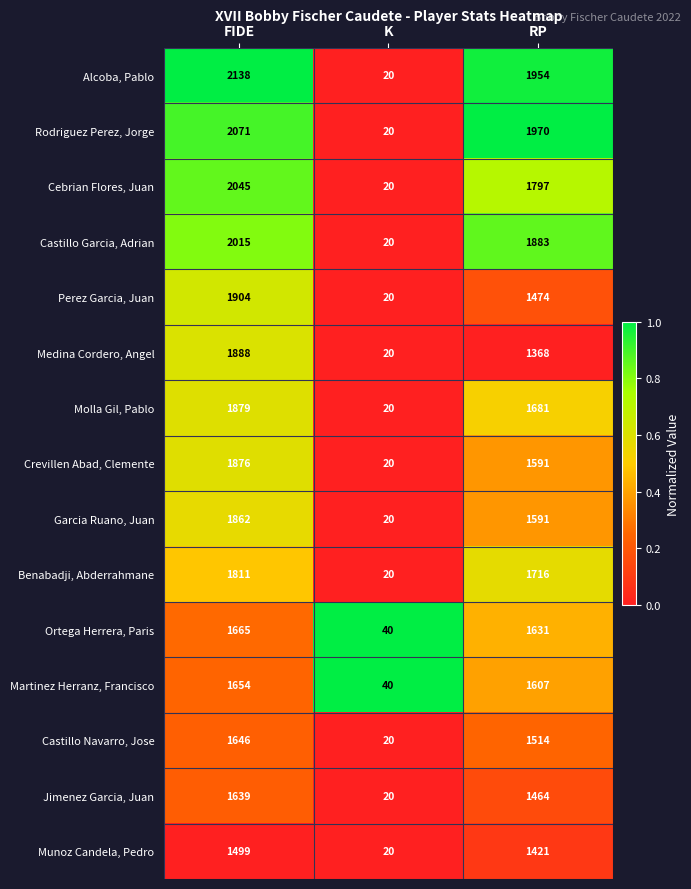

Is it true that Alcoba, Pablo equals 720 at RP?

False